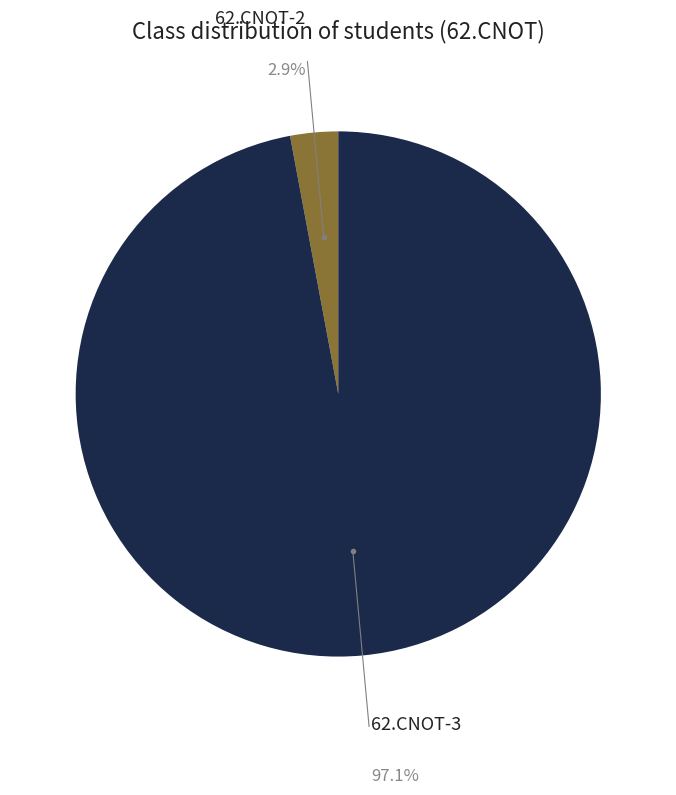

To the nearest percent, what is the combined percentage of 62.CNOT-2 and 62.CNOT-3?

100%